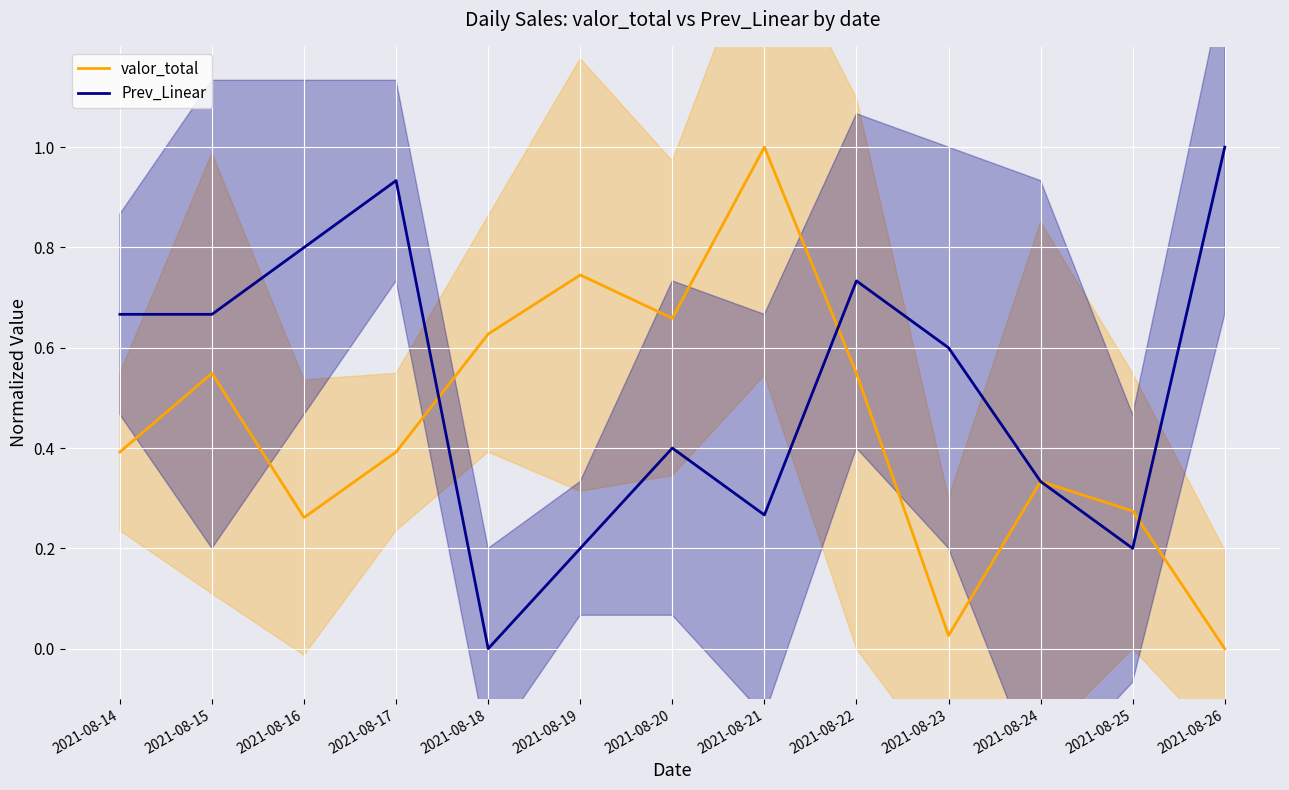

How many series are shown in this chart?

2